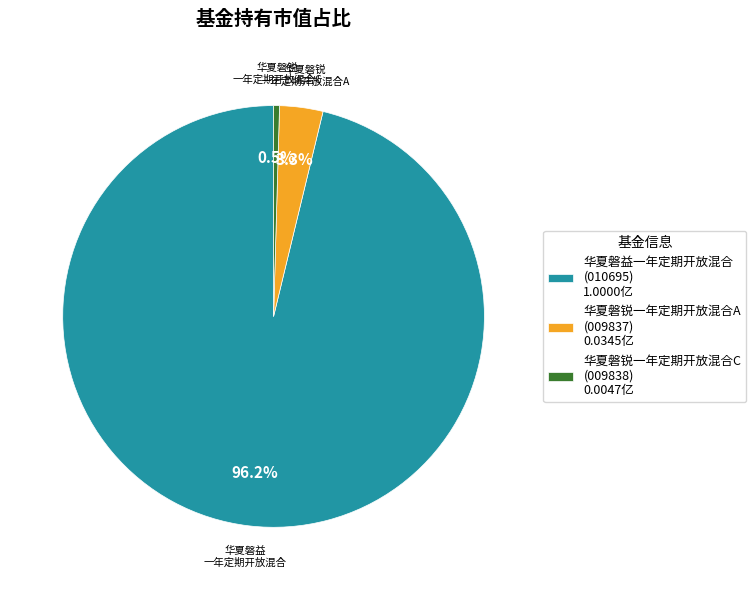

To the nearest percent, what portion does 华夏磐锐一年定期开放混合A represent?

3%